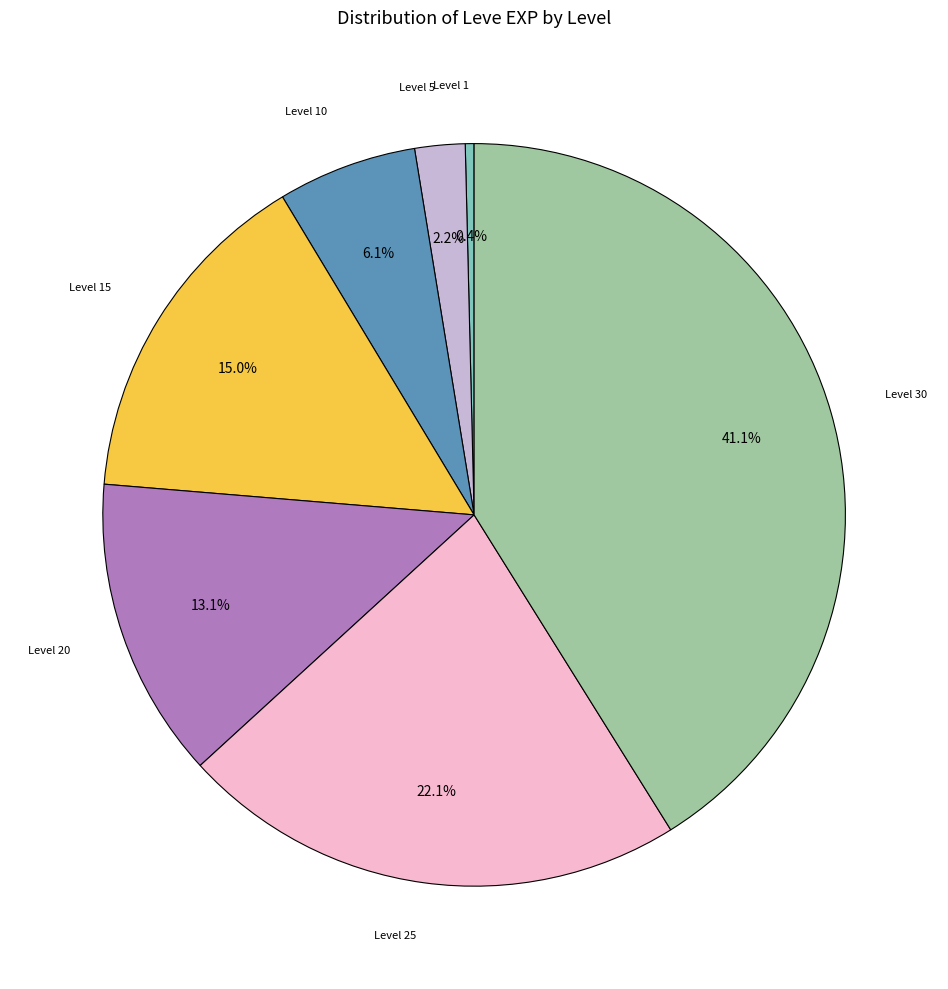

Is there any slice that represents more than half of the pie?

No